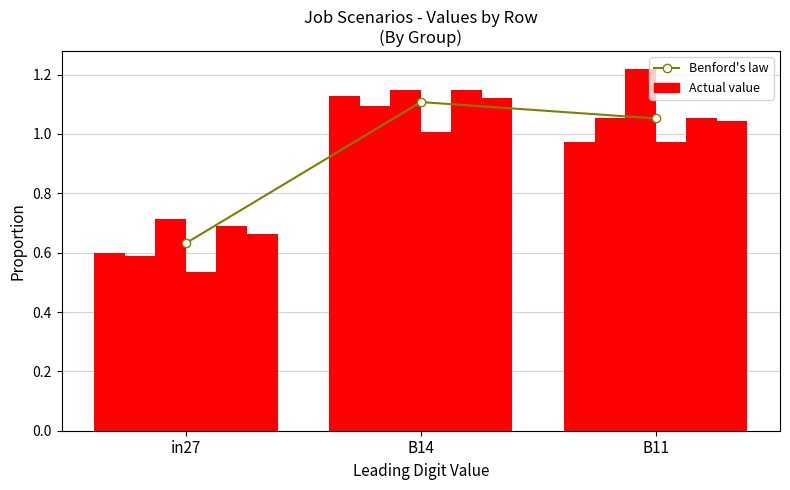

Which has a higher value, B11 or B14?

B14